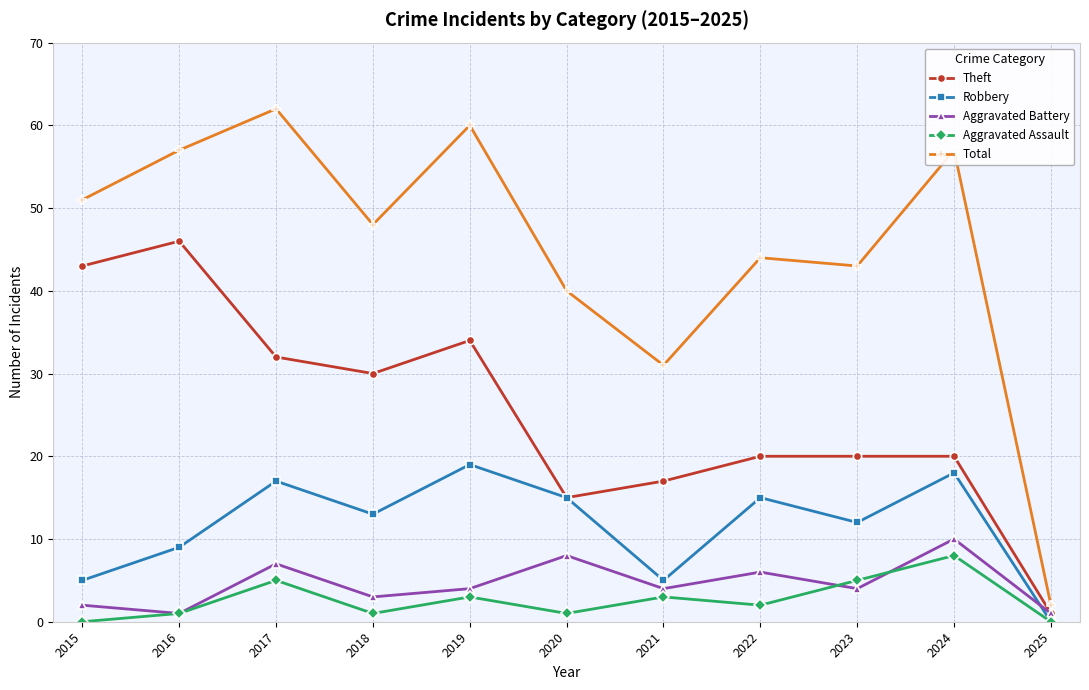

What is the sum of all Aggravated Assault values?

29